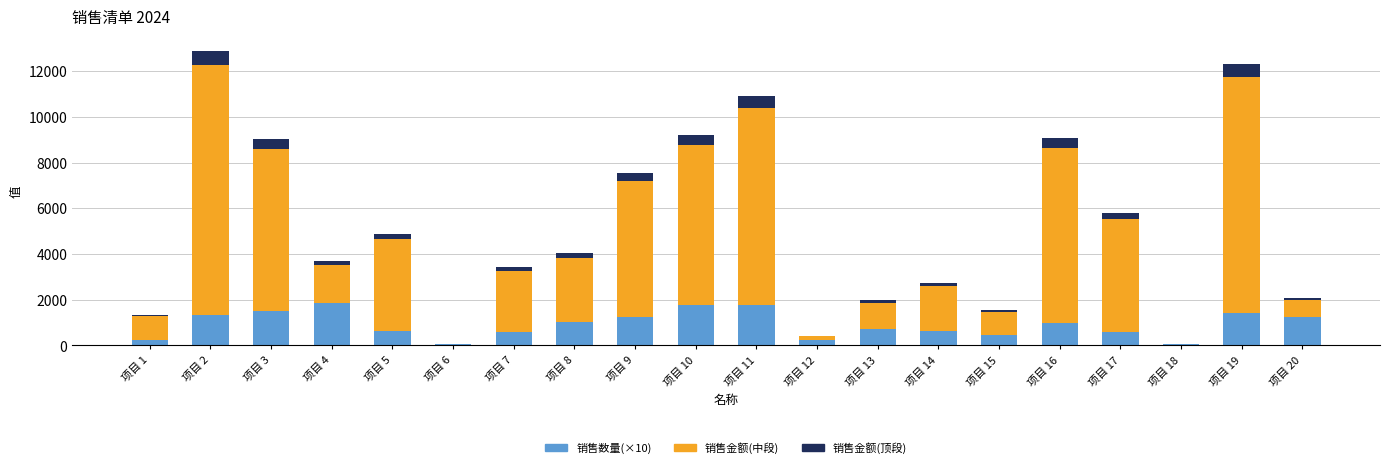

How many categories are shown in the chart?

20